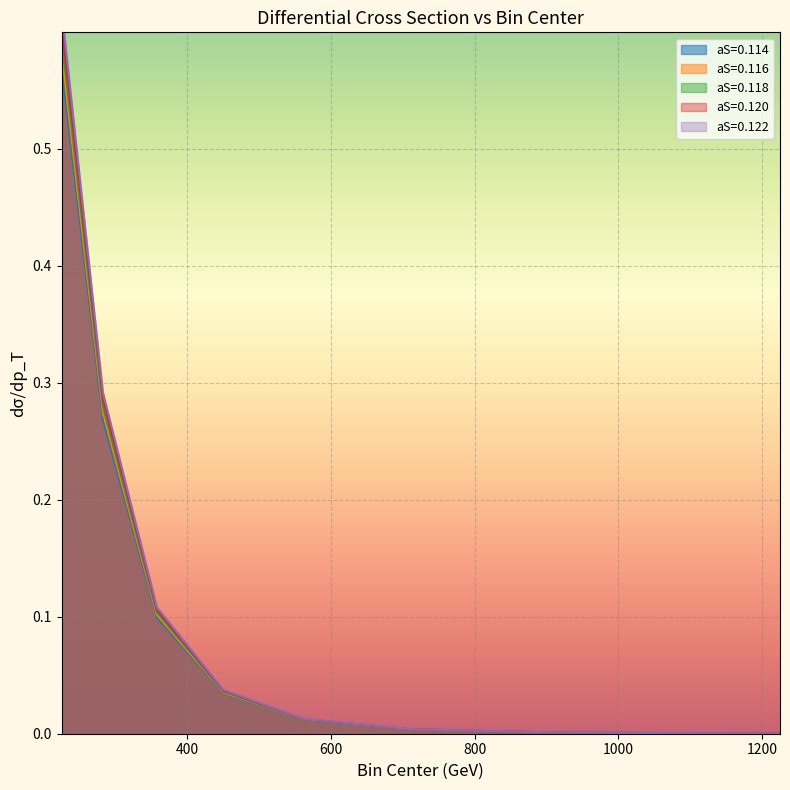

Which series has the largest total across all categories?

aS=0.122